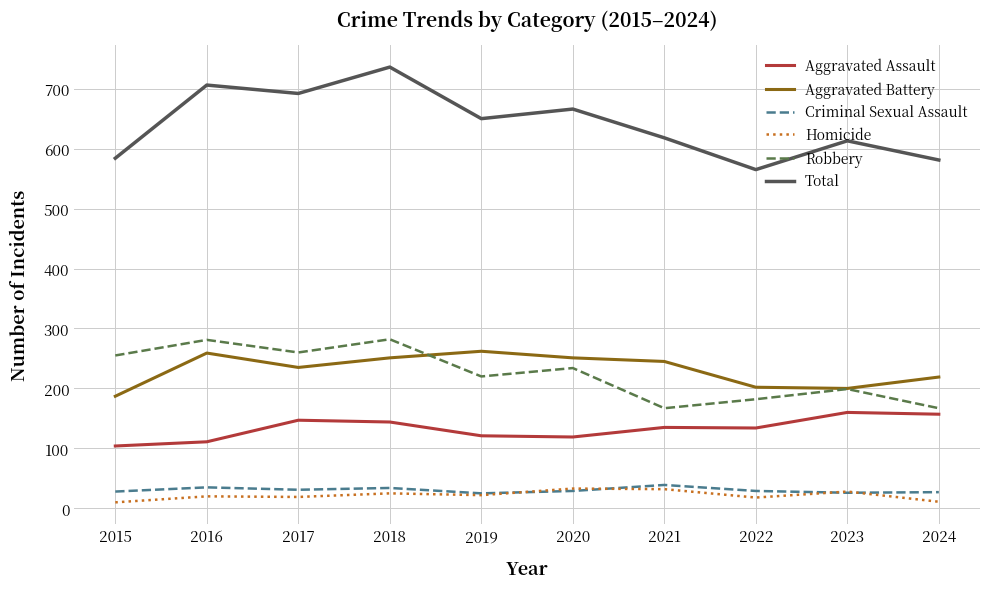

How many lines are shown in the chart?

6